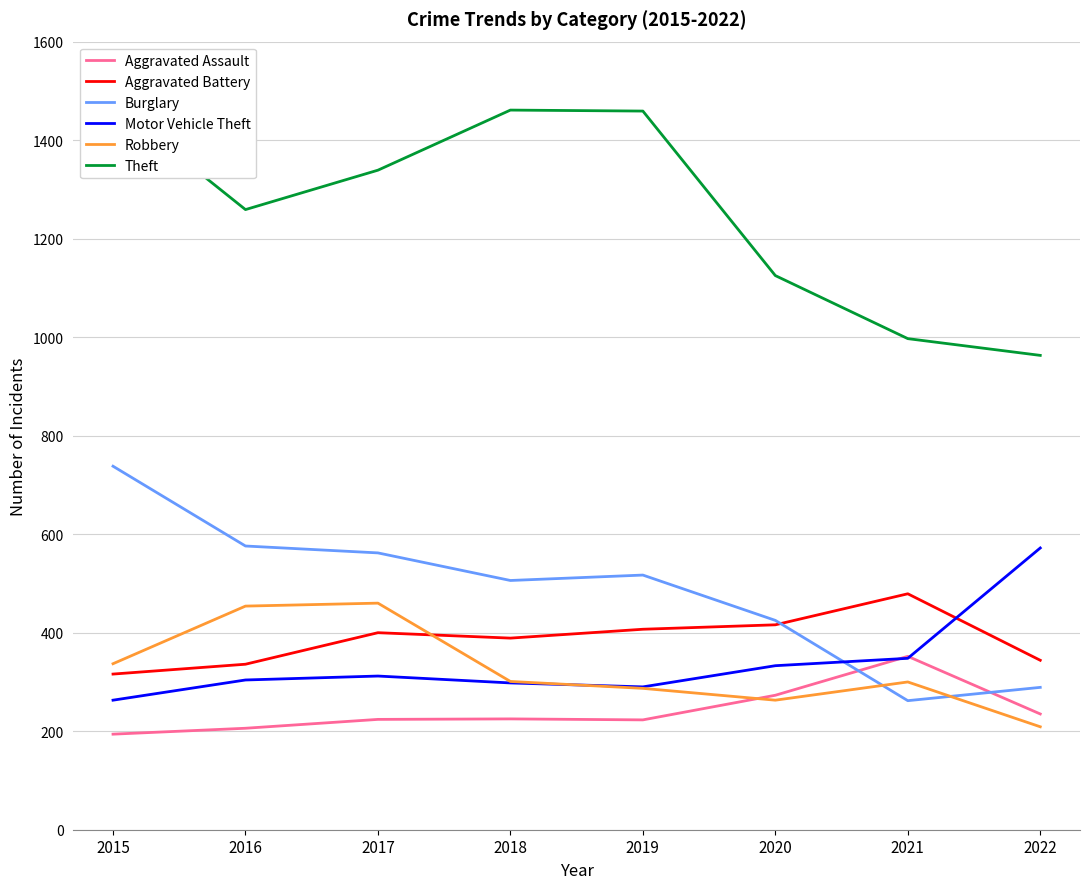

How many interior local valleys does the Aggravated Assault series have?

1